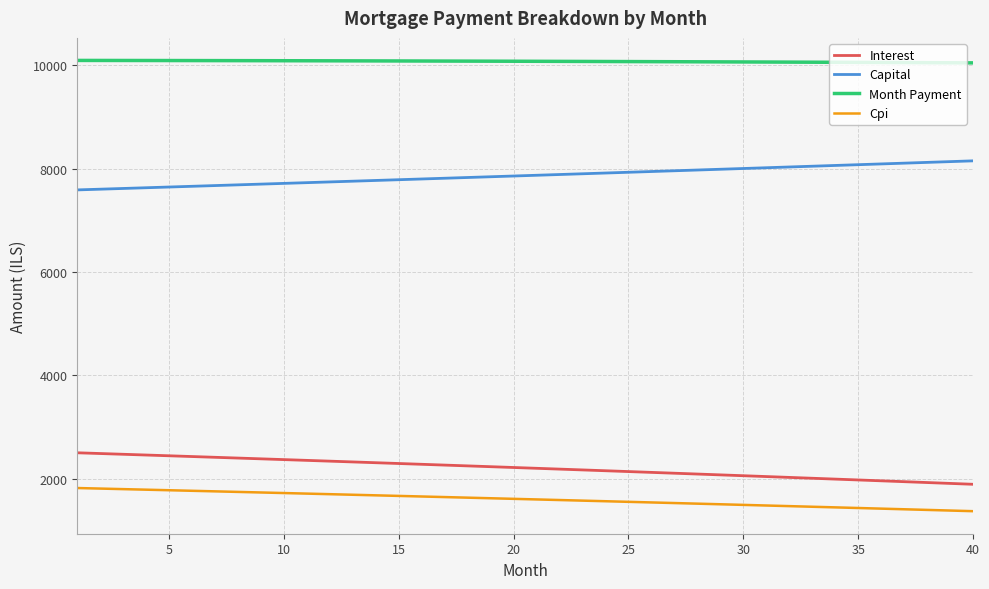

Which series has the largest total across all categories?

Month Payment